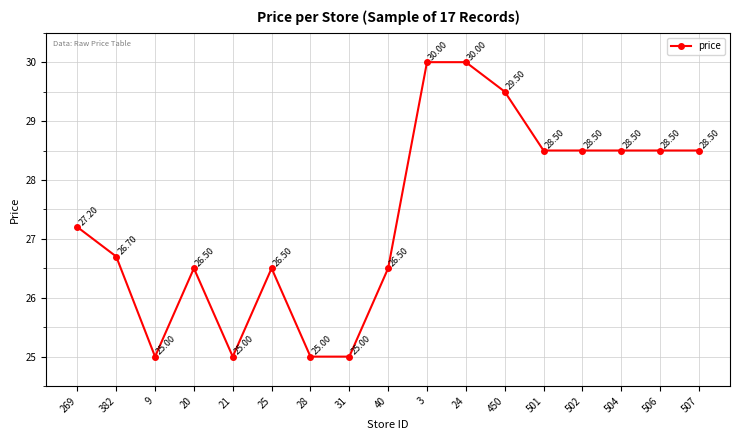

What is the change in value from 25 to 28?

-1.5